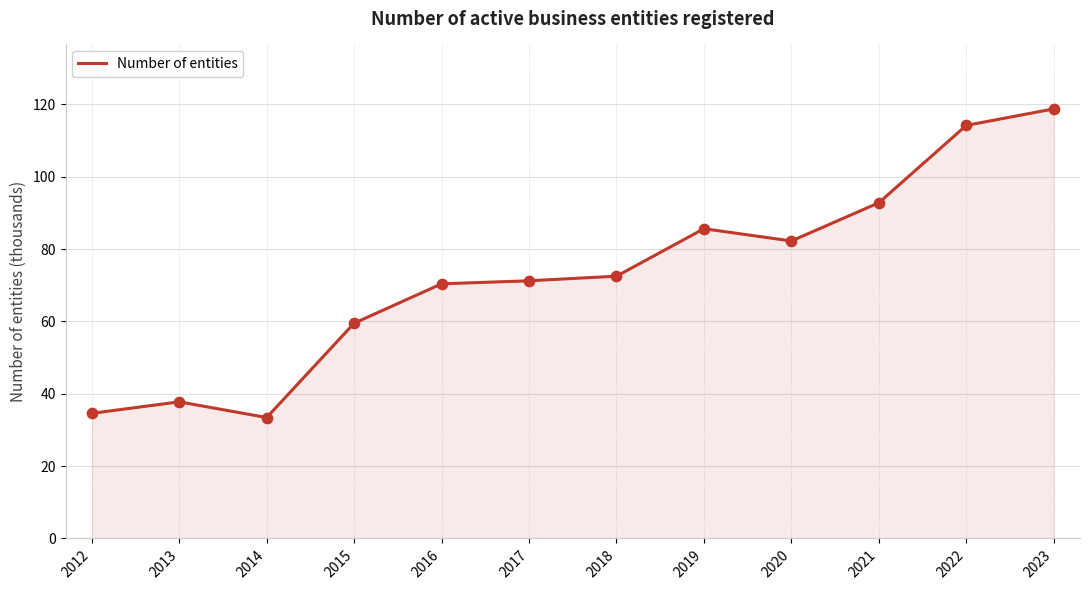

Approximately how many times larger is the value at 2021 compared to 2019?

1.1